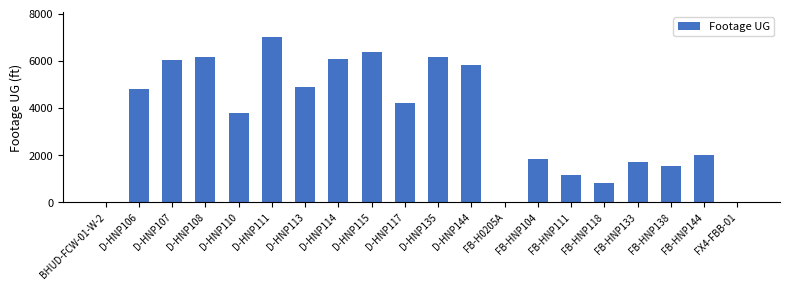

Where is the data nearest to the value 3510?

D-HNP110